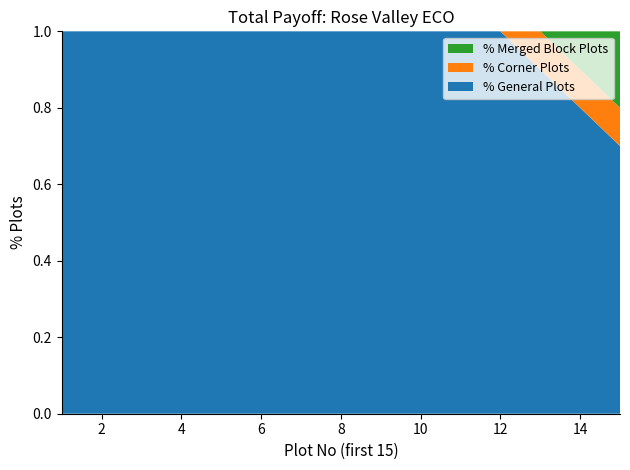

What is the total value across all series at 12?

1.0